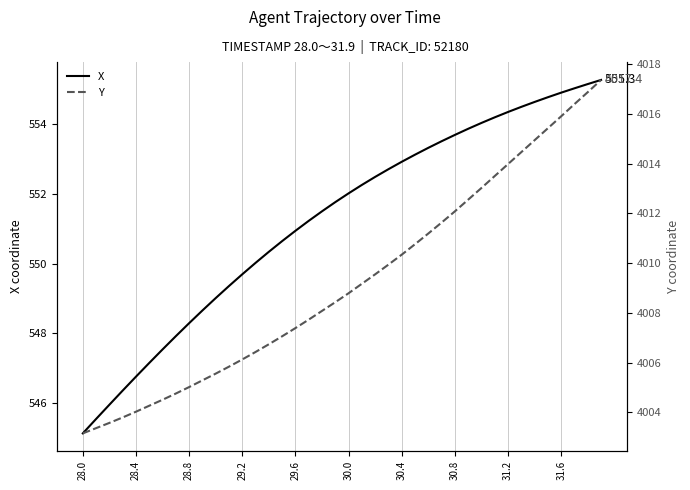

What is the highest value of the X series?

555.3